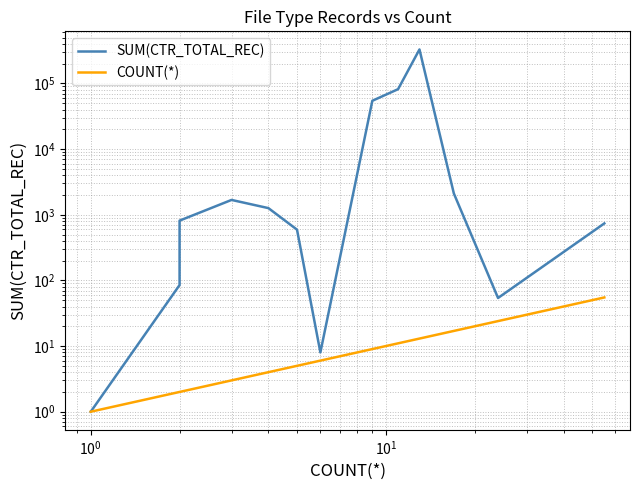

True or false: COUNT(*) has a value of 0 at $\mathdefault{10^{0}}$.

False